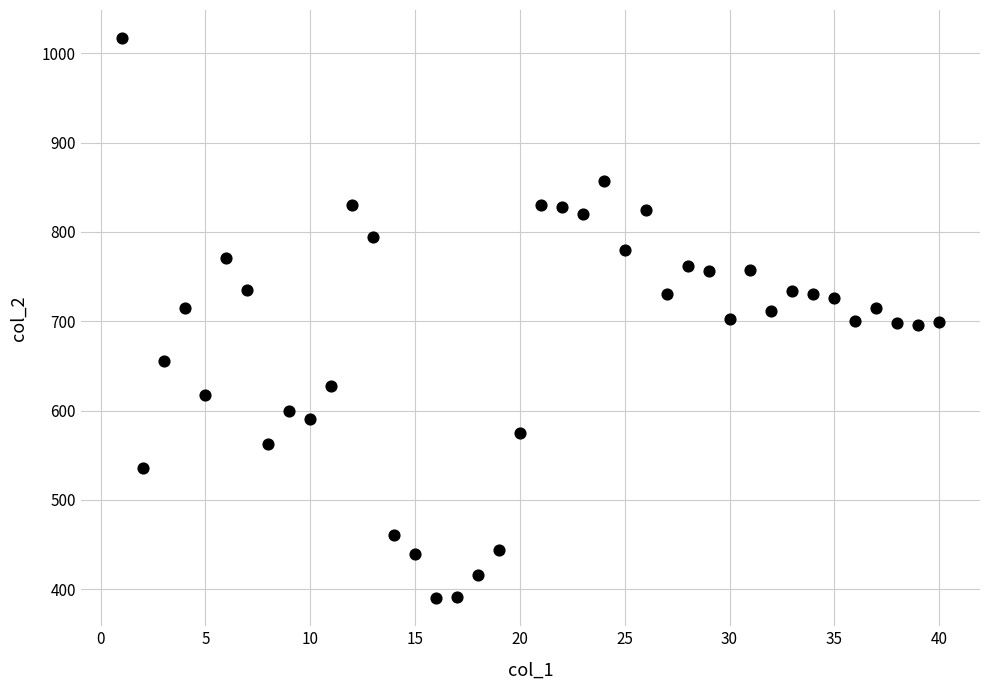

What is the range of Y values (max minus min)?

627